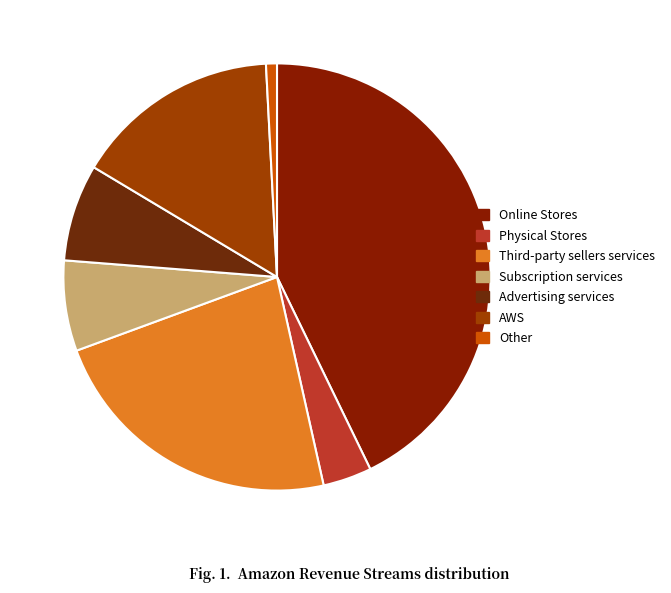

What is the largest slice in the pie chart?

Online Stores